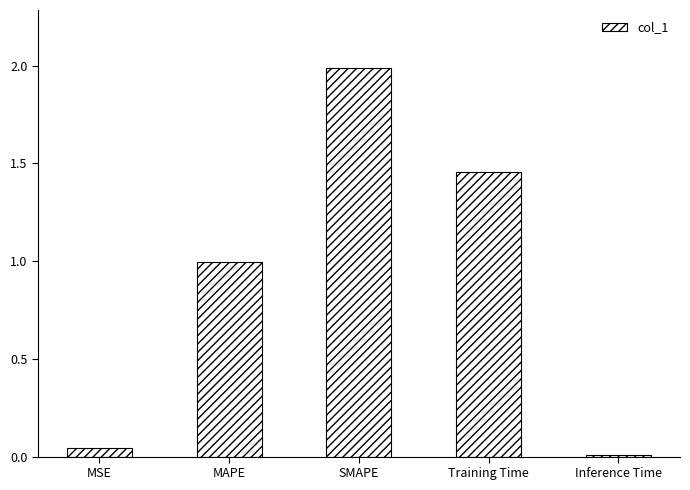

List the labels in order of value, smallest first.

Inference Time, MSE, MAPE, Training Time, SMAPE